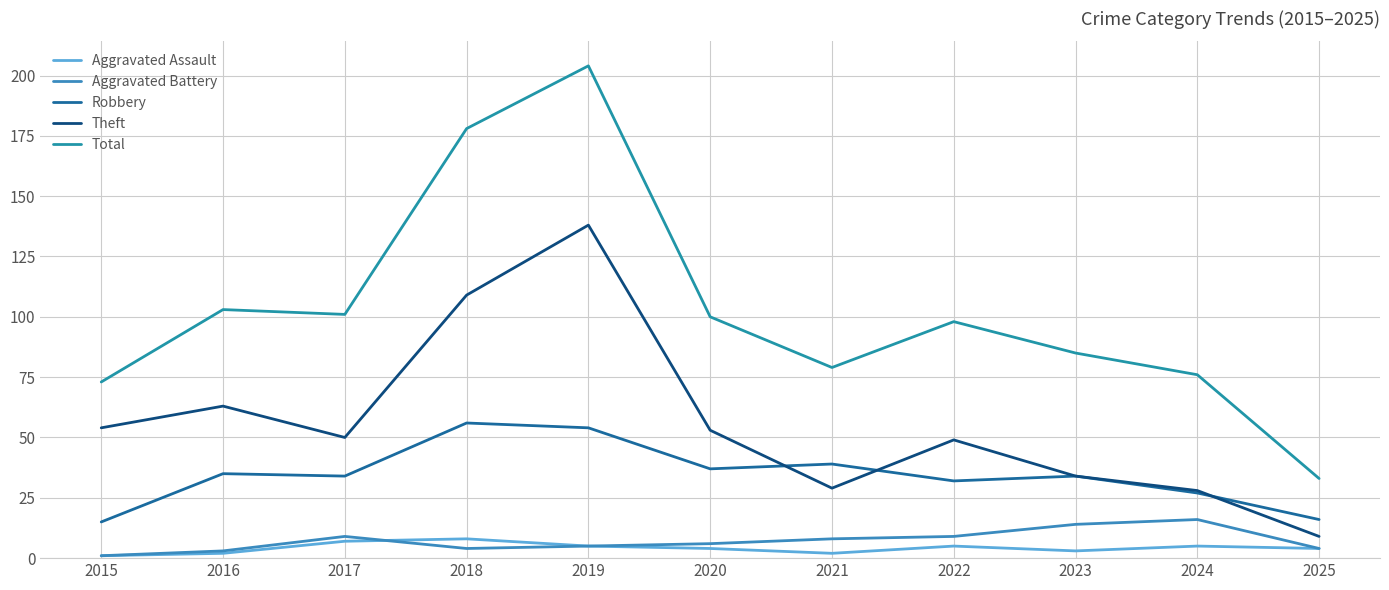

Where is the first local minimum for Robbery?

2017